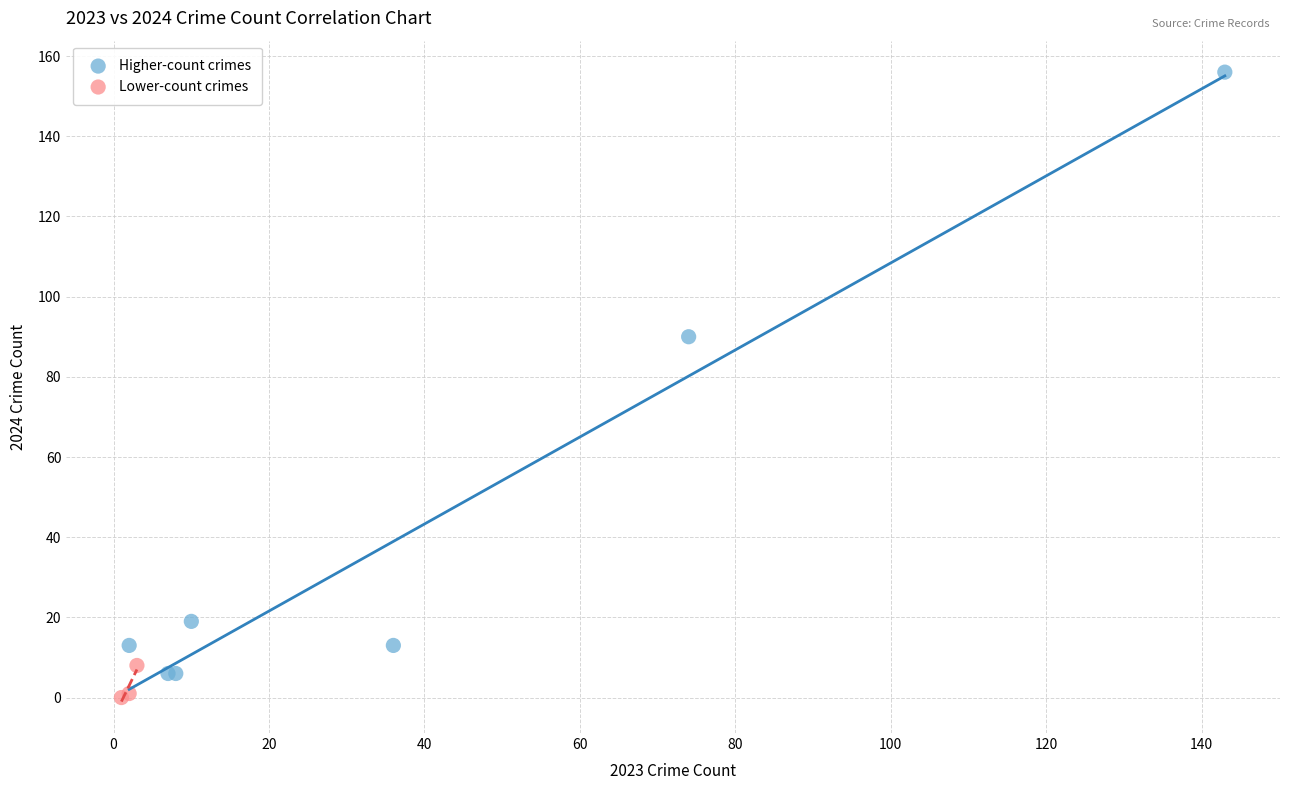

Which series reaches the maximum Y coordinate?

Higher-count crimes